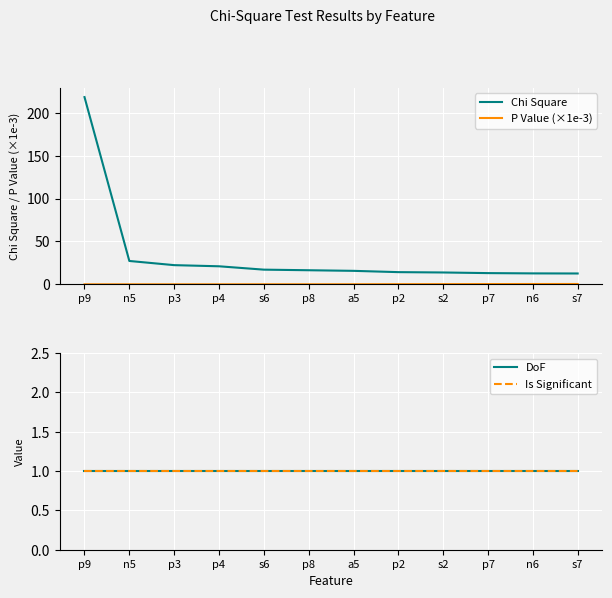

True or false: DoF and Is Significant cross at least once.

False